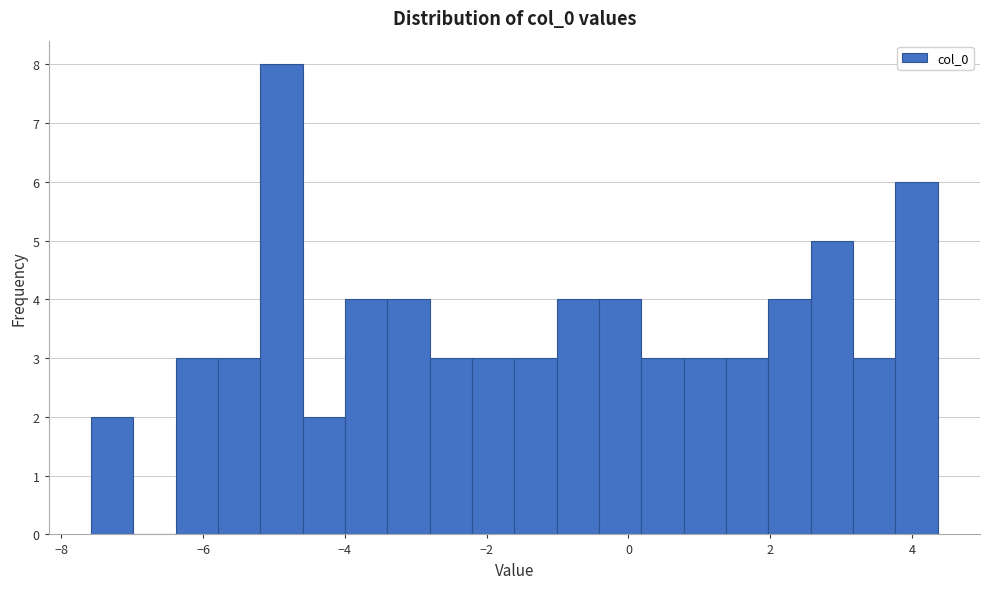

Read against the x-axis, roughly where is the centre of the tallest bar?

-4.8